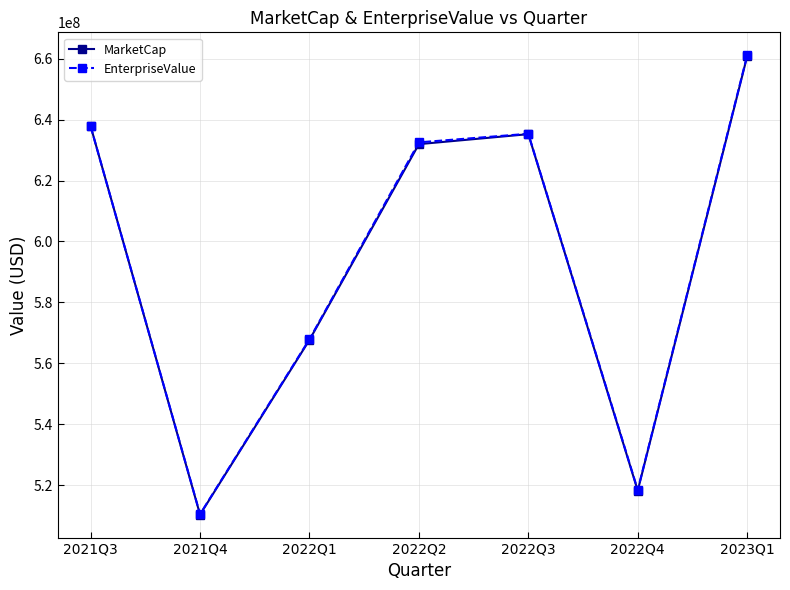

Does the chart display data point markers on the line(s)?

Yes